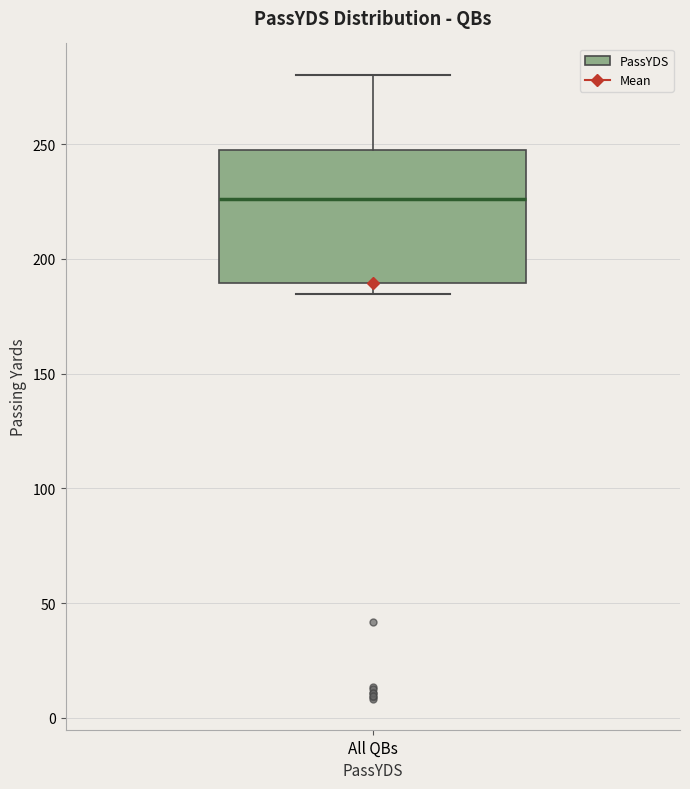

Where does the upper whisker of the box for All QBs end on the y-axis? The values are not printed on the chart, so give them approximately, as read against the axis.

280